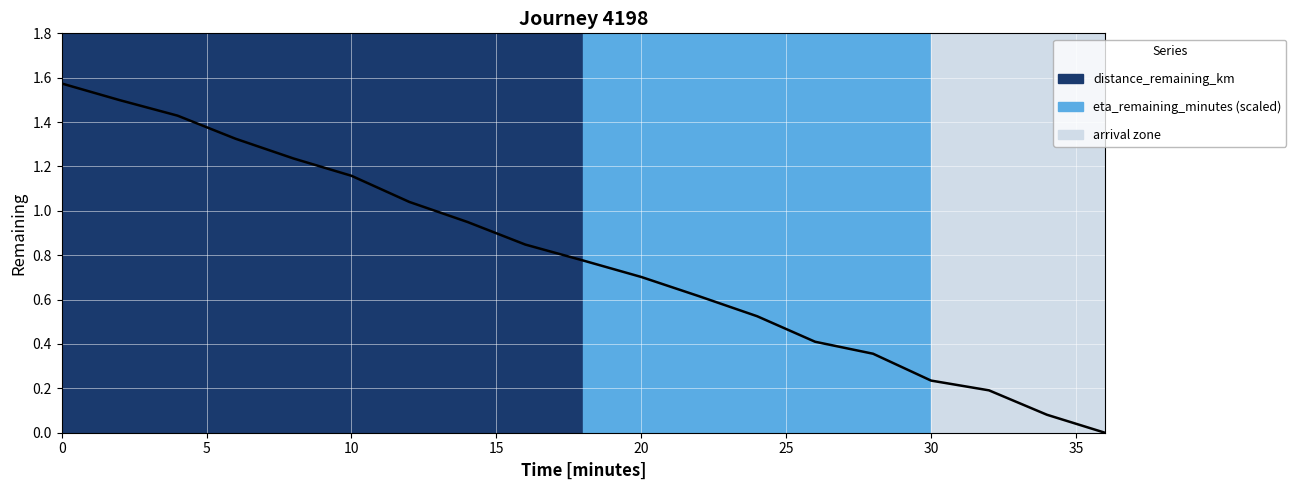

The chart shows a value of 0.4 at 10. True or false?

False